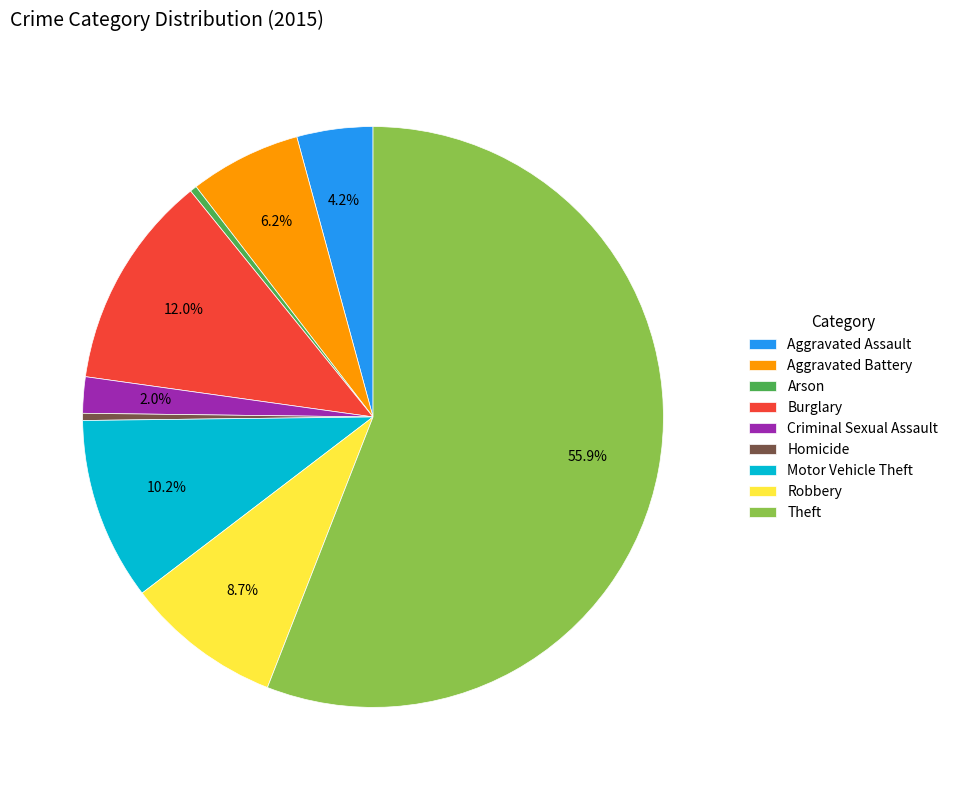

What percentage do Burglary and Aggravated Battery together represent?

18.2%